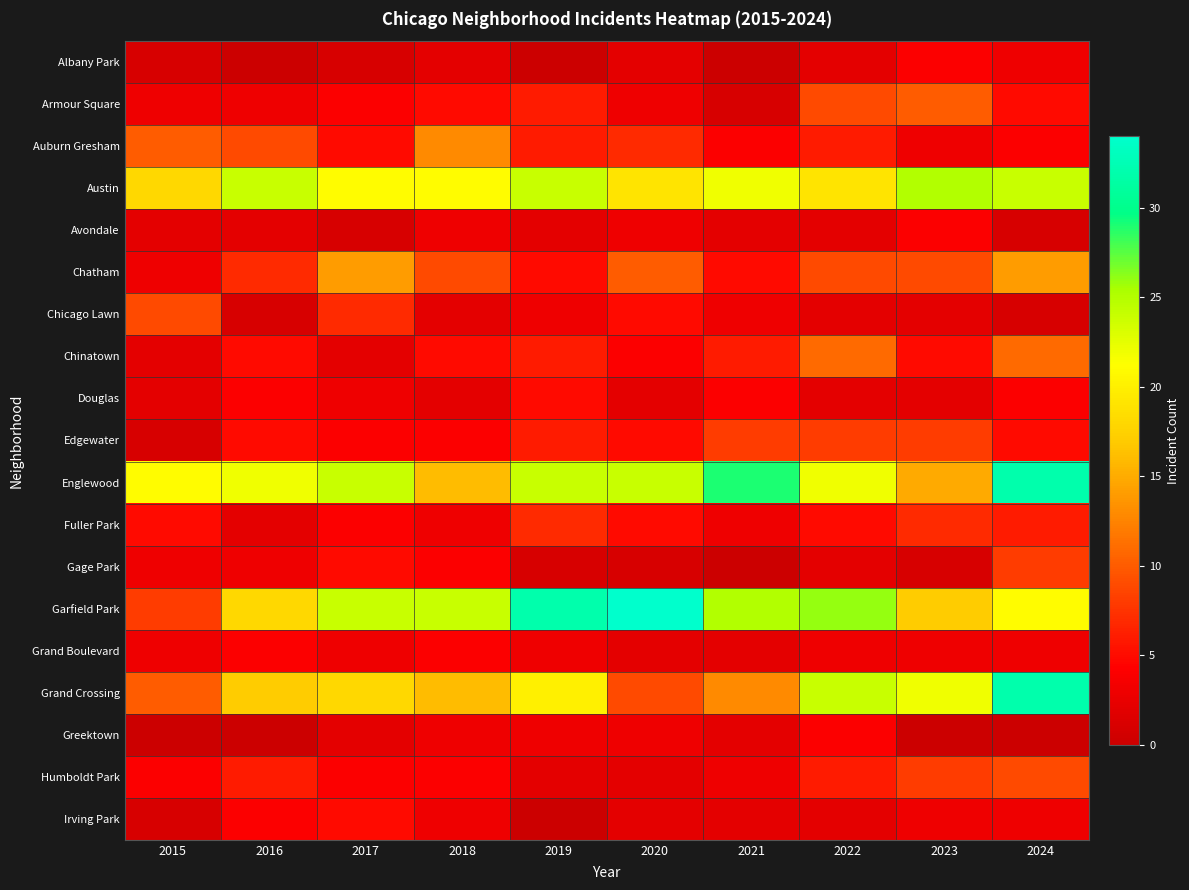

Reading left to right, transcribe all the data shown in this chart.

Albany Park: 2015=1	2016=0	2017=1	2018=2	2019=0	2020=2	2021=0	2022=2	2023=4	2024=3
Armour Square: 2015=3	2016=3	2017=4	2018=5	2019=6	2020=3	2021=1	2022=9	2023=10	2024=5
Auburn Gresham: 2015=10	2016=9	2017=5	2018=13	2019=6	2020=7	2021=4	2022=6	2023=3	2024=4
Austin: 2015=18	2016=24	2017=21	2018=21	2019=24	2020=19	2021=22	2022=19	2023=25	2024=24
Avondale: 2015=2	2016=2	2017=1	2018=3	2019=2	2020=3	2021=2	2022=2	2023=4	2024=1
Chatham: 2015=3	2016=7	2017=14	2018=9	2019=5	2020=10	2021=5	2022=9	2023=9	2024=14
Chicago Lawn: 2015=9	2016=1	2017=7	2018=2	2019=3	2020=5	2021=3	2022=2	2023=2	2024=1
Chinatown: 2015=2	2016=5	2017=2	2018=5	2019=6	2020=4	2021=6	2022=11	2023=5	2024=11
Douglas: 2015=2	2016=4	2017=3	2018=2	2019=5	2020=2	2021=4	2022=2	2023=2	2024=4
Edgewater: 2015=1	2016=5	2017=4	2018=4	2019=6	2020=5	2021=8	2022=8	2023=8	2024=5
Englewood: 2015=21	2016=22	2017=24	2018=16	2019=24	2020=24	2021=29	2022=22	2023=15	2024=32
Fuller Park: 2015=5	2016=2	2017=4	2018=3	2019=7	2020=5	2021=3	2022=5	2023=7	2024=6
Gage Park: 2015=3	2016=3	2017=5	2018=4	2019=1	2020=1	2021=0	2022=2	2023=1	2024=8
Garfield Park: 2015=8	2016=18	2017=24	2018=24	2019=32	2020=34	2021=25	2022=26	2023=17	2024=21
Grand Boulevard: 2015=3	2016=4	2017=3	2018=4	2019=3	2020=2	2021=2	2022=3	2023=3	2024=3
Grand Crossing: 2015=10	2016=17	2017=18	2018=16	2019=20	2020=9	2021=13	2022=24	2023=22	2024=32
Greektown: 2015=0	2016=0	2017=2	2018=3	2019=3	2020=3	2021=2	2022=4	2023=0	2024=0
Humboldt Park: 2015=4	2016=6	2017=4	2018=4	2019=2	2020=2	2021=3	2022=6	2023=8	2024=9
Irving Park: 2015=1	2016=4	2017=5	2018=3	2019=0	2020=2	2021=2	2022=2	2023=3	2024=3